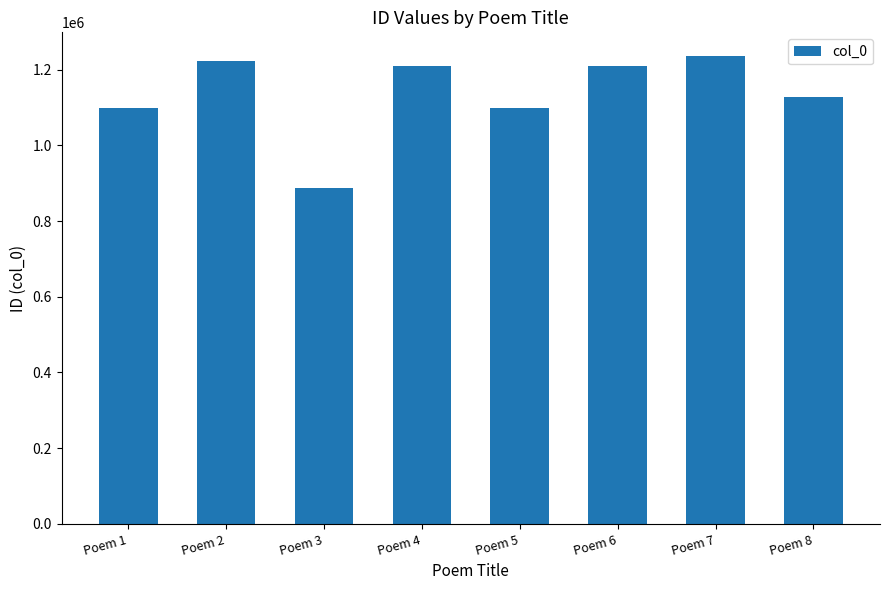

Is it true that the value at Poem 1 is 1782203?

False